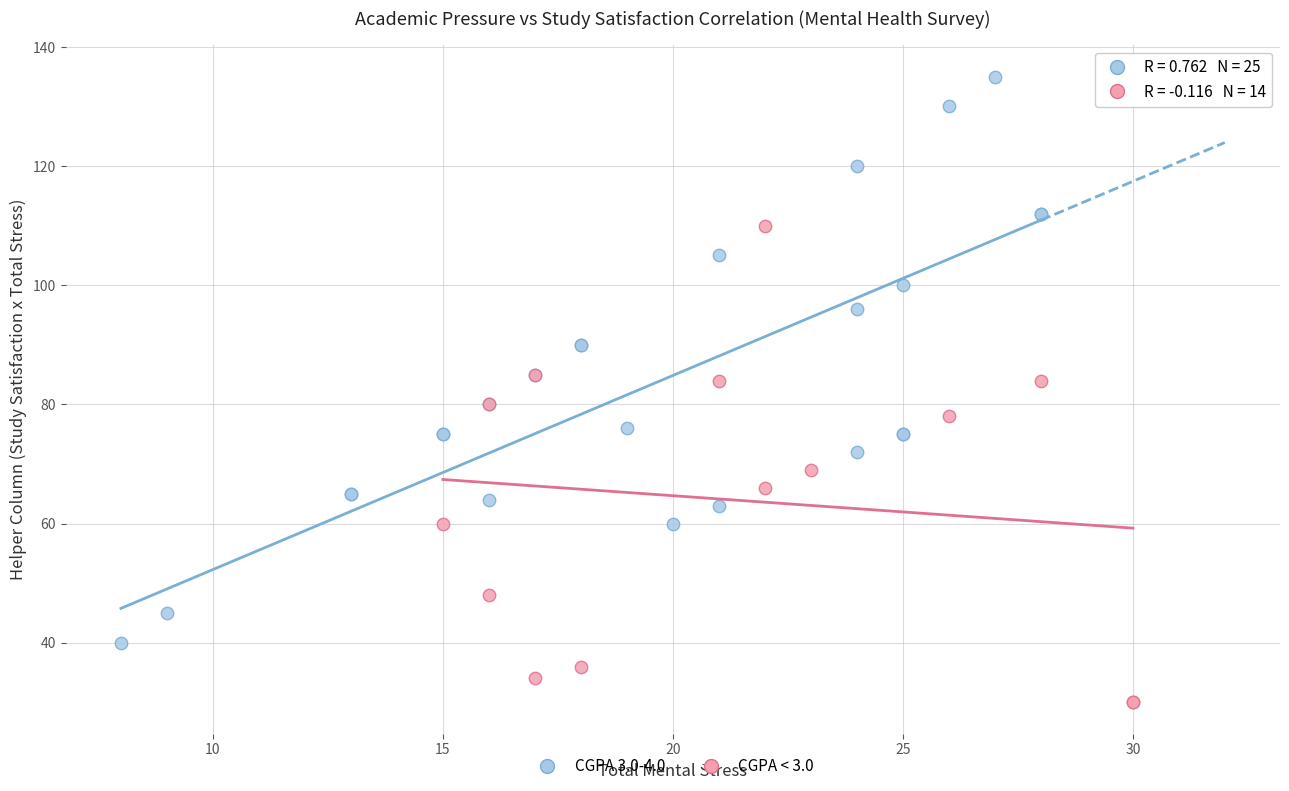

What are all the series names shown in the legend?

CGPA 3.0-4.0, CGPA < 3.0